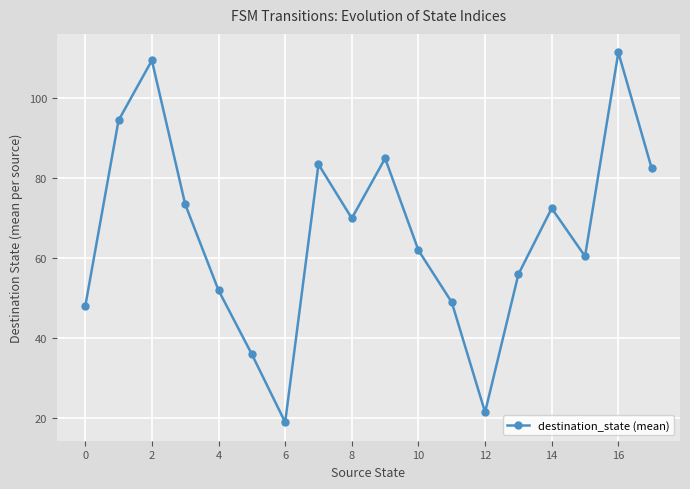

What is the smallest value displayed?

19.0